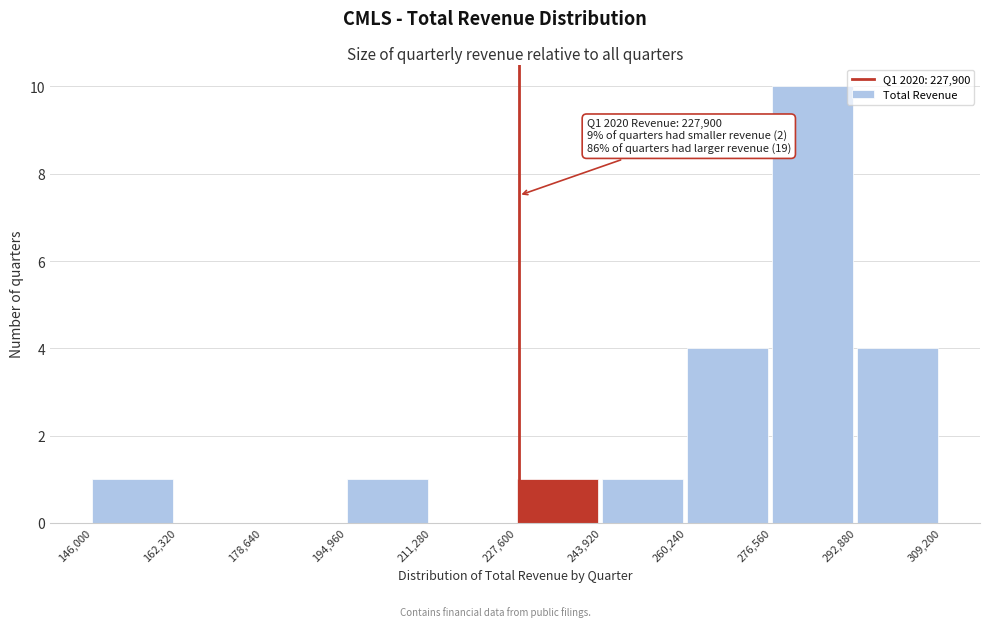

Over which range of the x-axis is the bar tallest?

276,560 to 292,880